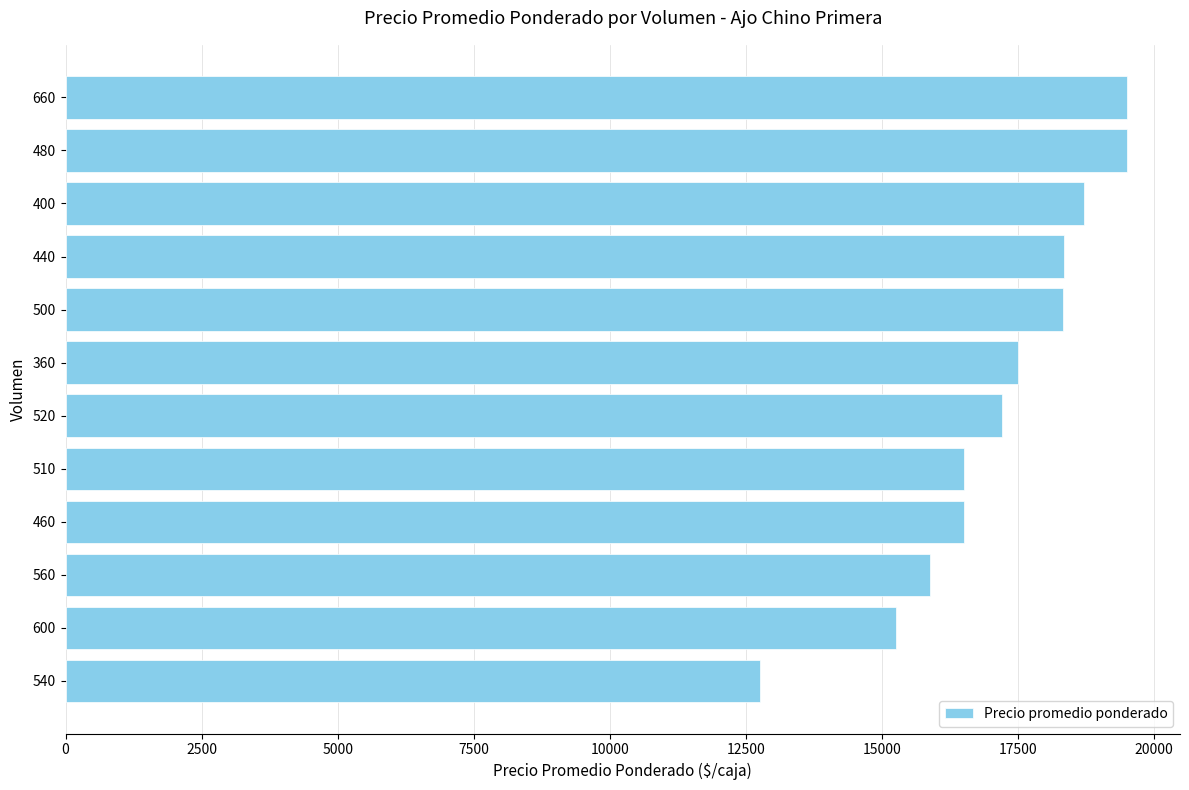

What is the maximum value shown in the chart?

19500